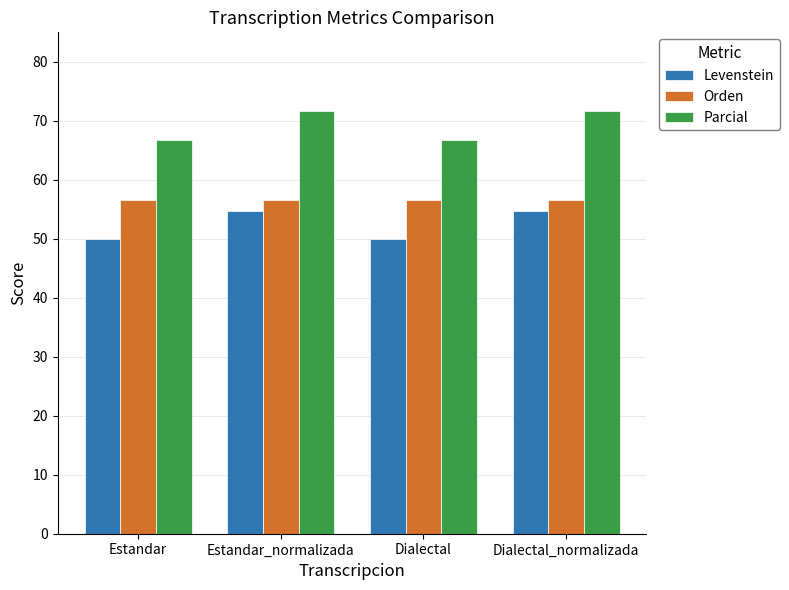

How many Levenstein values are between 50 and 54?

2